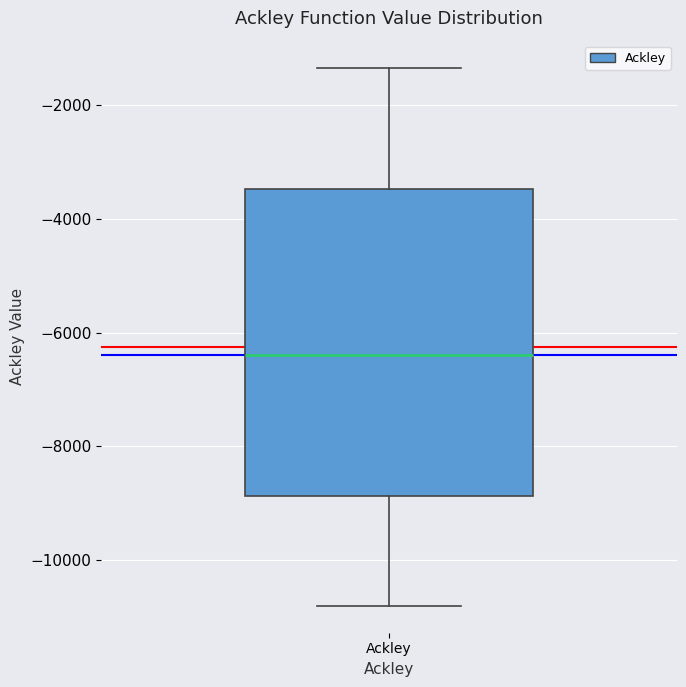

Where does the upper whisker of the box for Ackley end on the y-axis? The values are not printed on the chart, so give them approximately, as read against the axis.

-1400